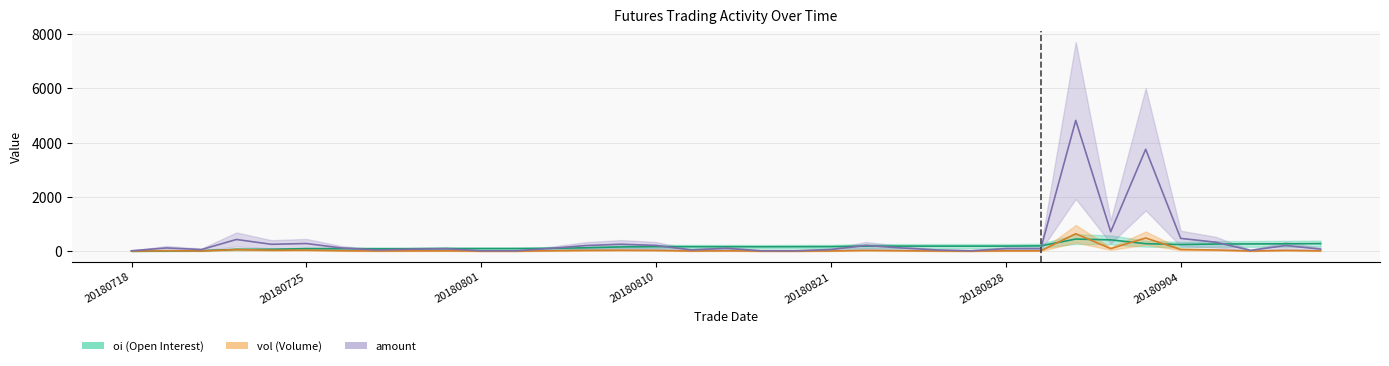

How many series are shown in this chart?

3